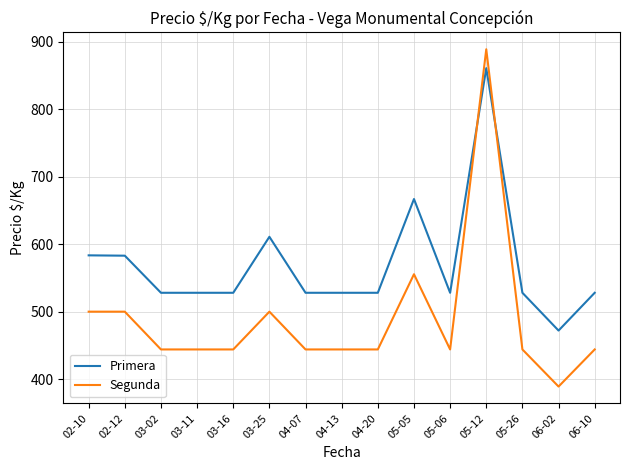

Which category has the highest value in the Primera series?

05-12